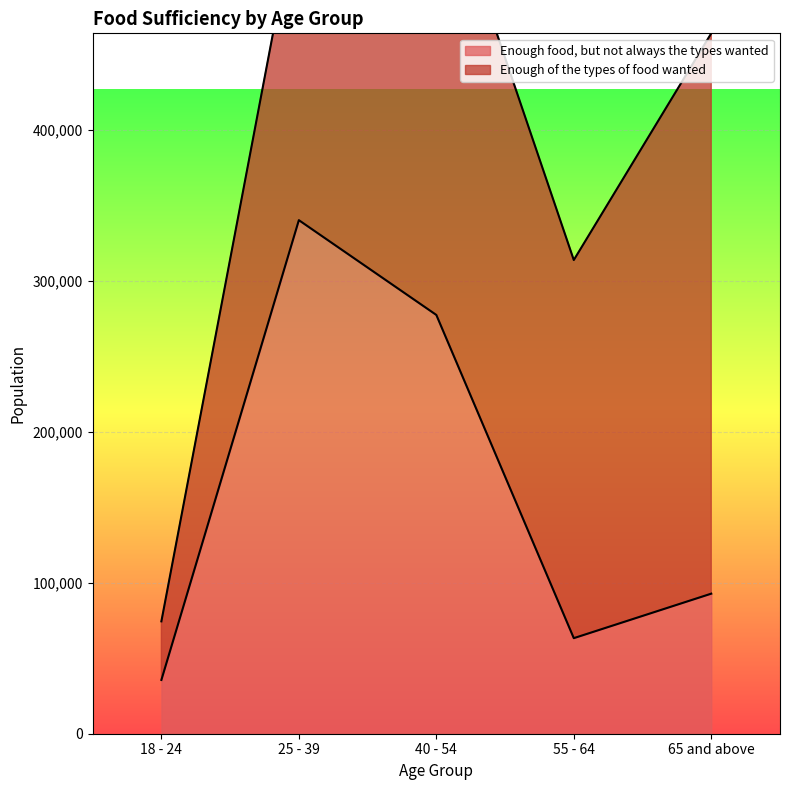

List the labels in order of value, largest first.

25 - 39, 40 - 54, 65 and above, 55 - 64, 18 - 24